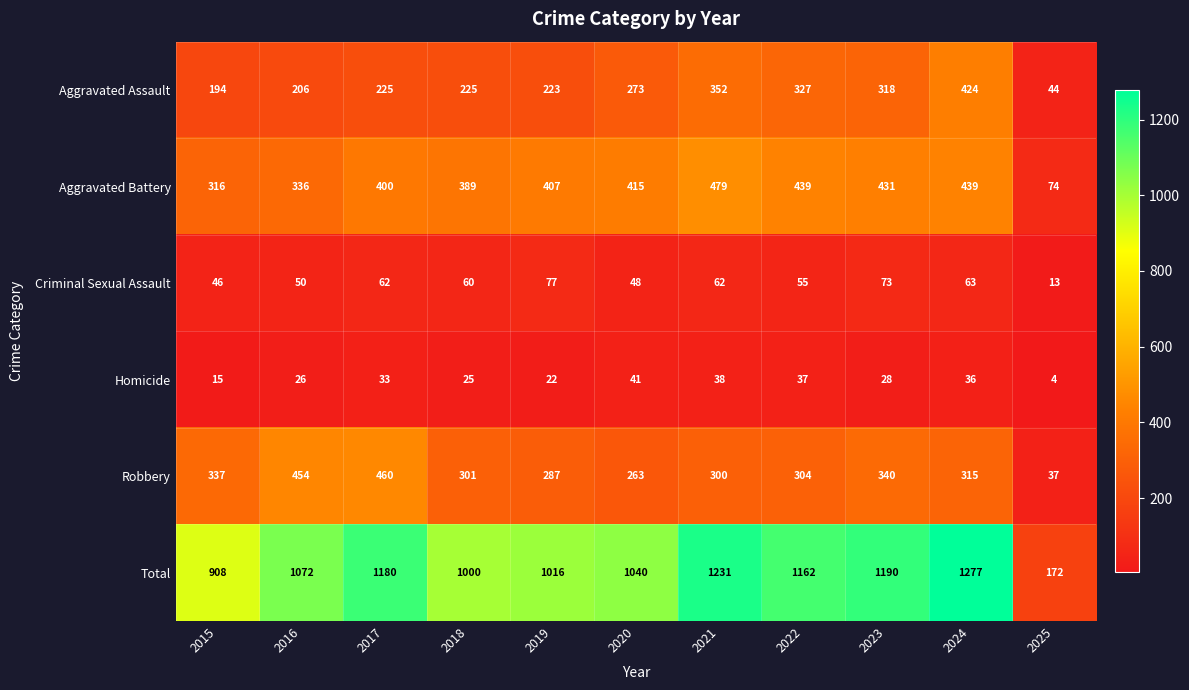

The value of Total at 2016 is 1072. True or false?

True